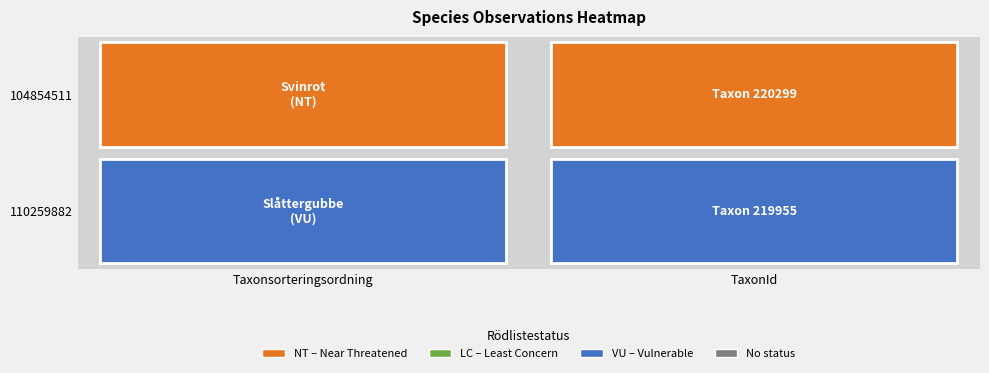

The value of 110259882 at TaxonId is 68487. True or false?

False